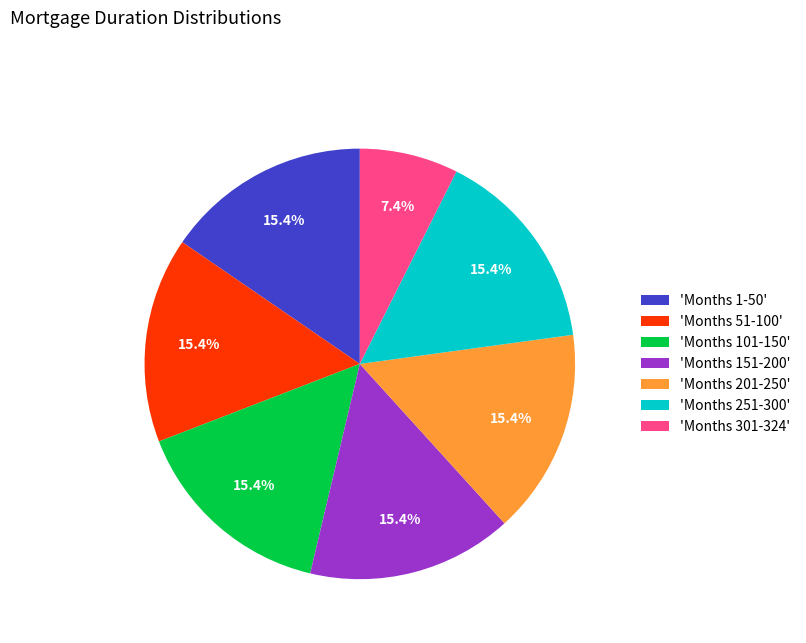

Which category has the smallest portion of the pie?

'Months 301-324'